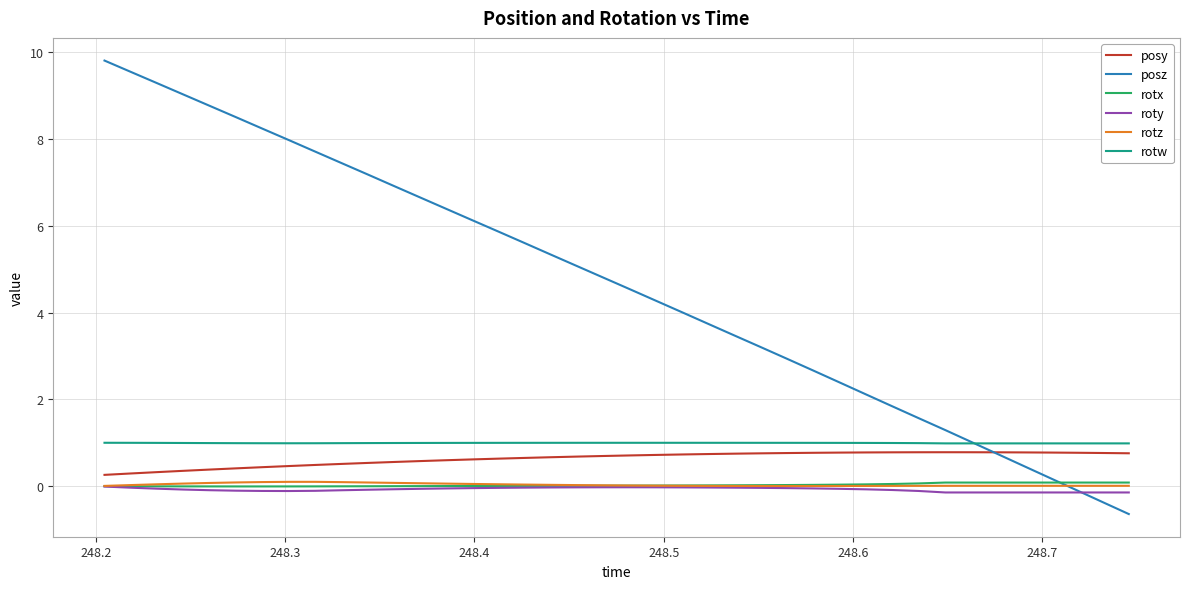

Which series has the widest spread of values?

posz